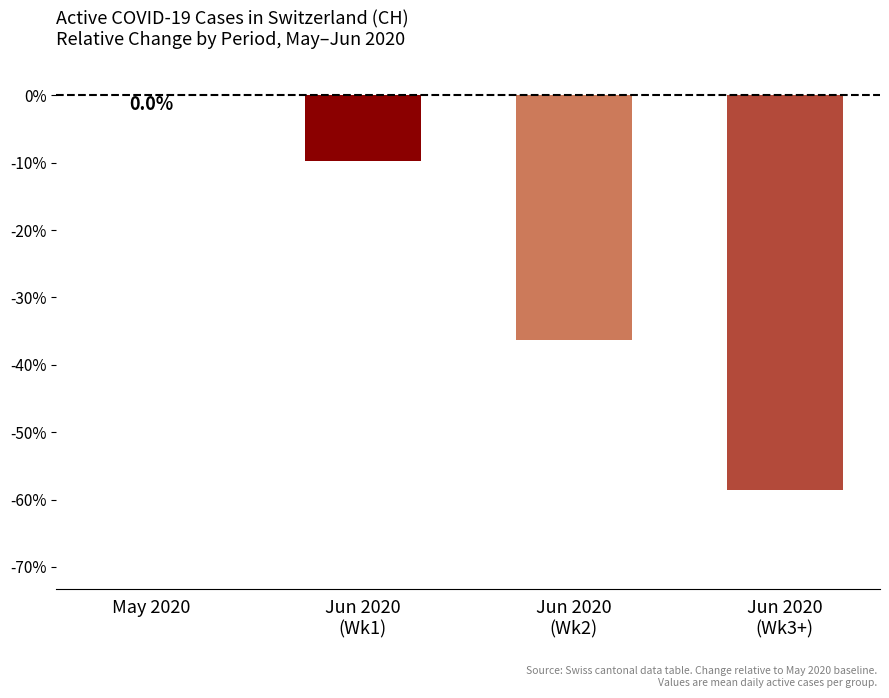

Where does the data first go above -9?

May 2020